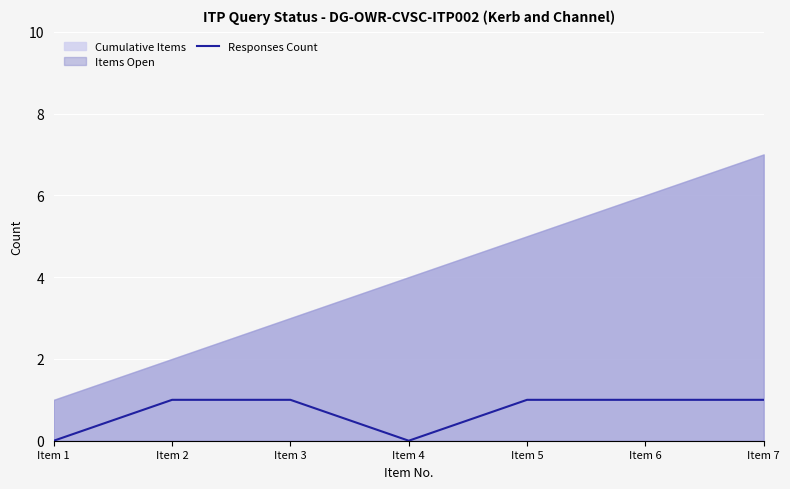

What is the value of the 2nd point from the left?

1